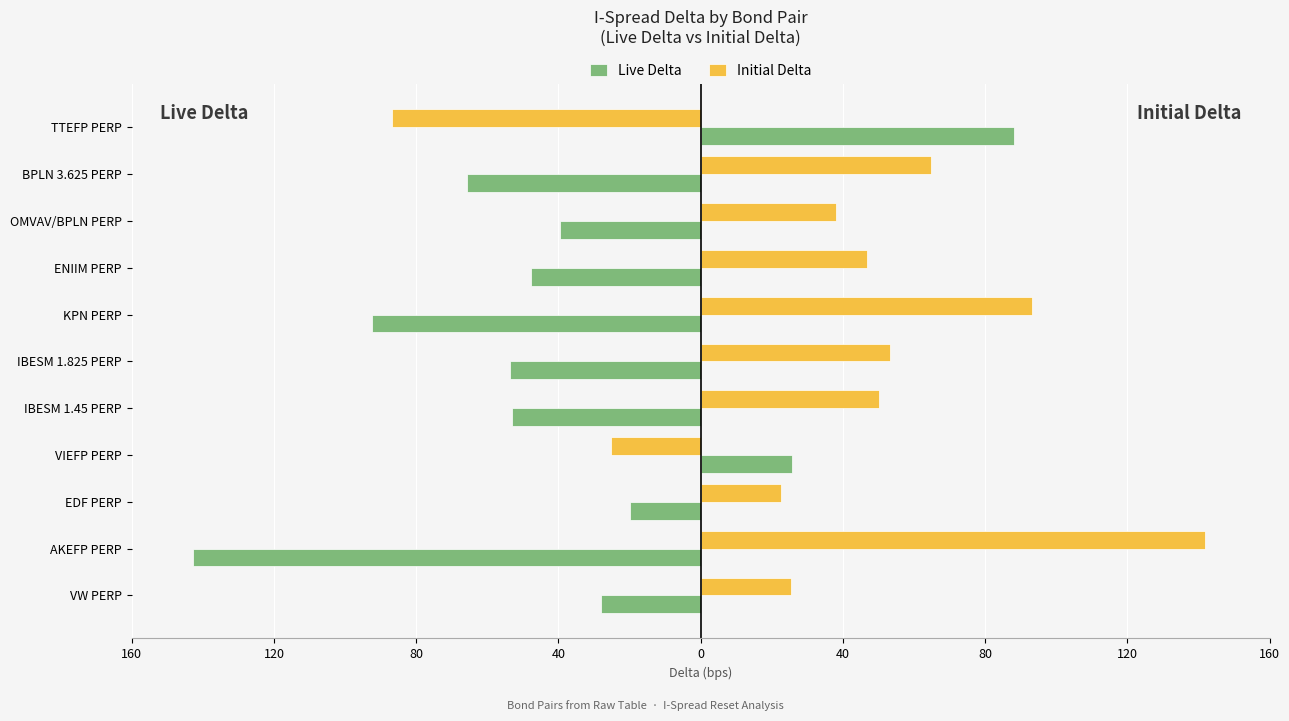

What is the maximum value for Live Delta?

88.2